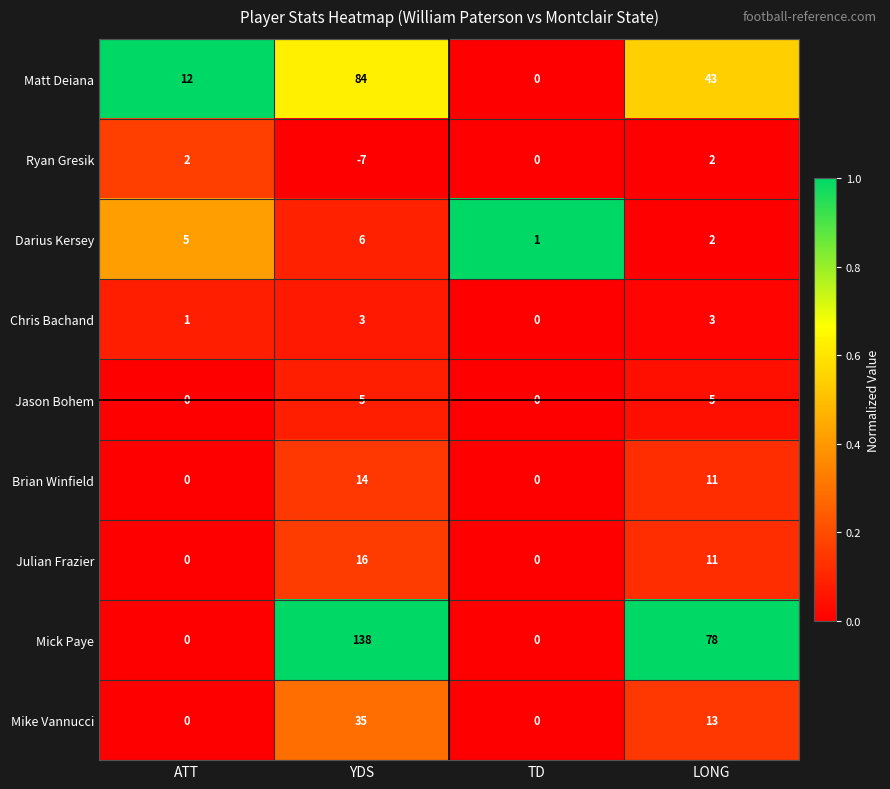

What value does the Matt Deiana series have at LONG?

43